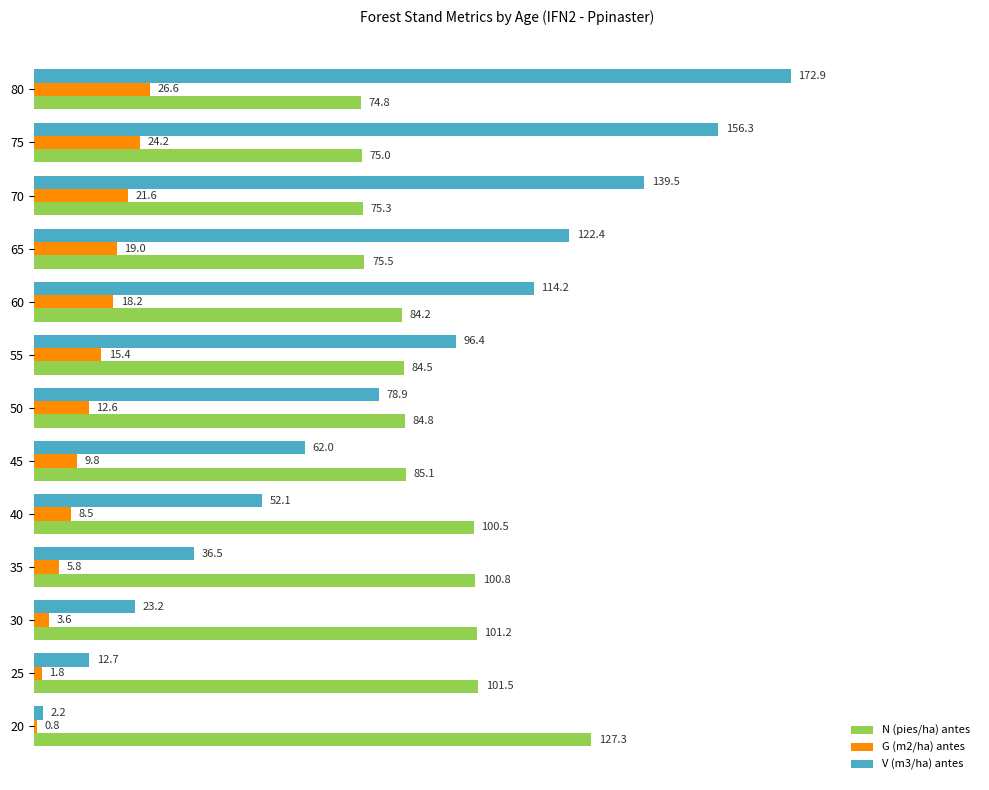

What is the sum of the V (m3/ha) antes values at 60 and 20?

116.4